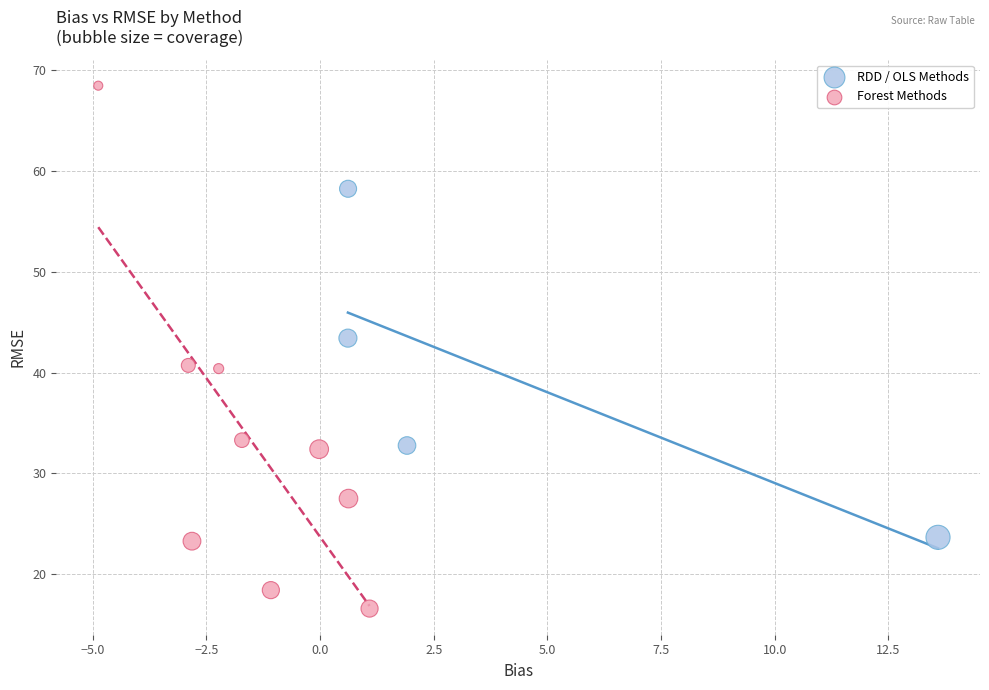

Which series reaches the minimum Y coordinate?

Forest Methods